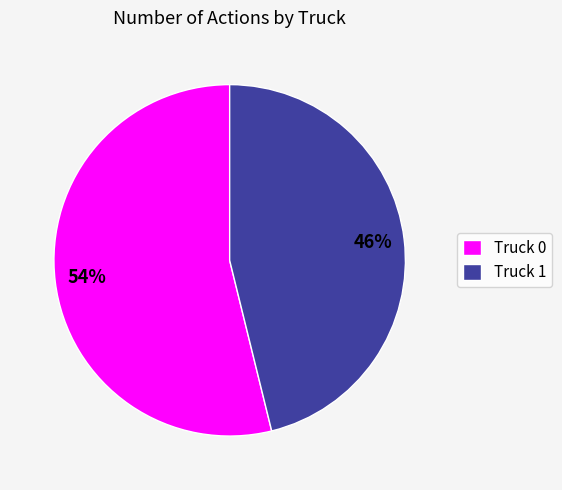

To the nearest percent, what is the combined percentage of Truck 0 and Truck 1?

100%